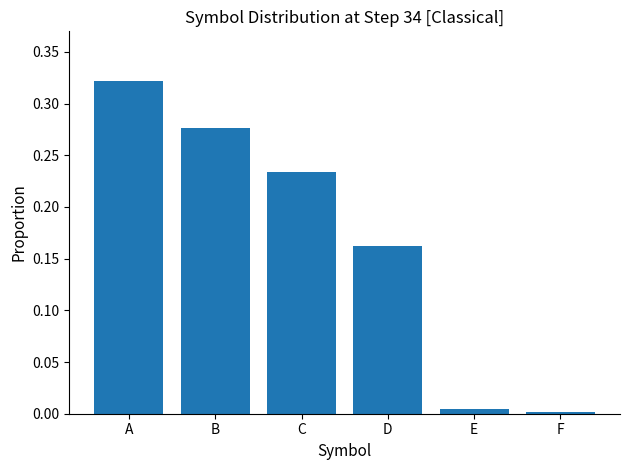

True or false: the data shows 0.1 at D.

False